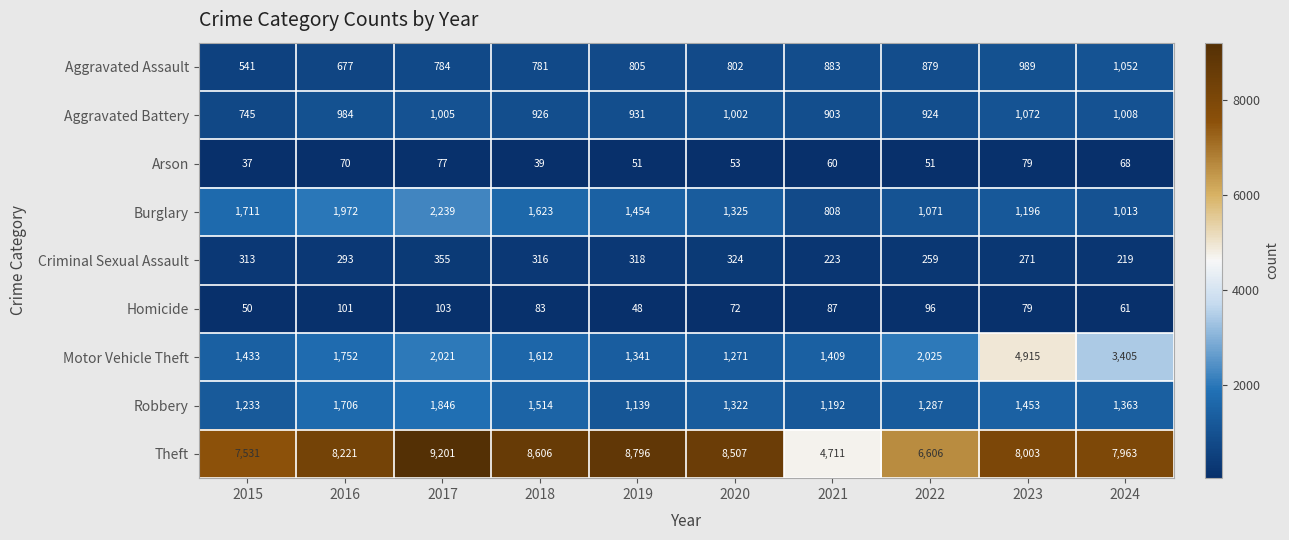

True or false: Robbery has a value of 1233 at 2015.

True